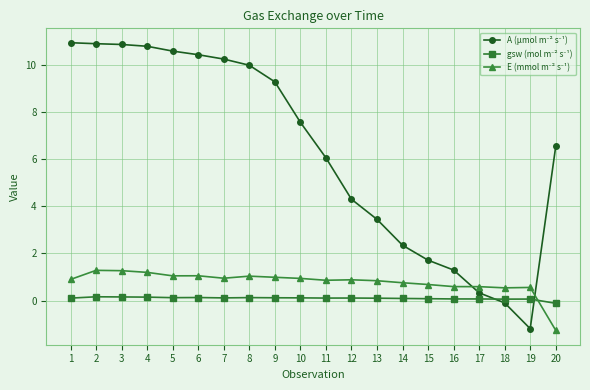

How many categories are shown in the chart?

20